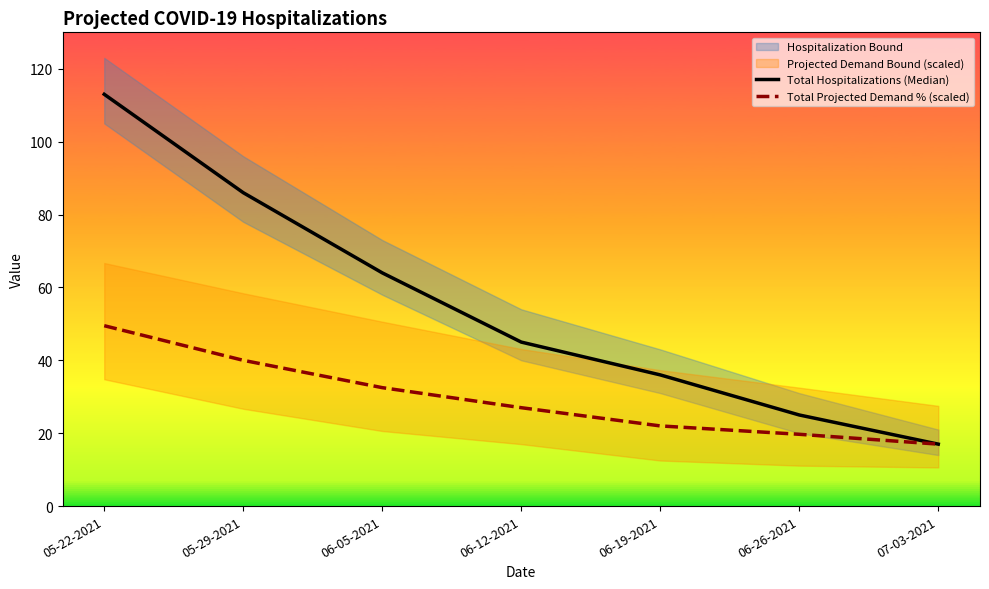

What is the maximum value shown in the chart?

113.0